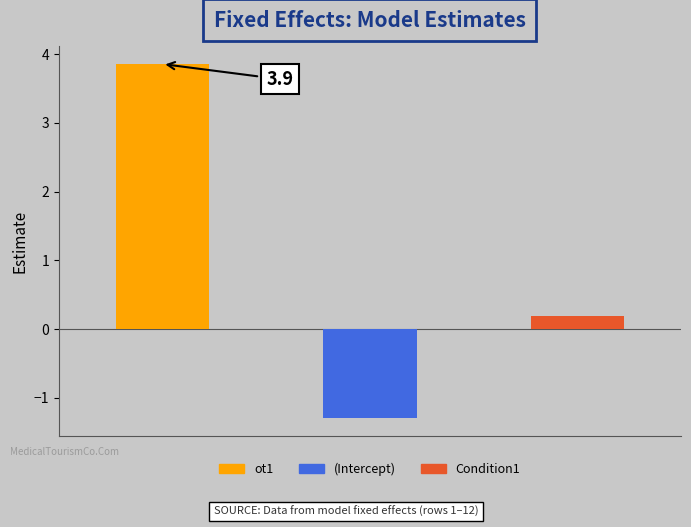

What value does the data have at (Intercept)?

-1.3